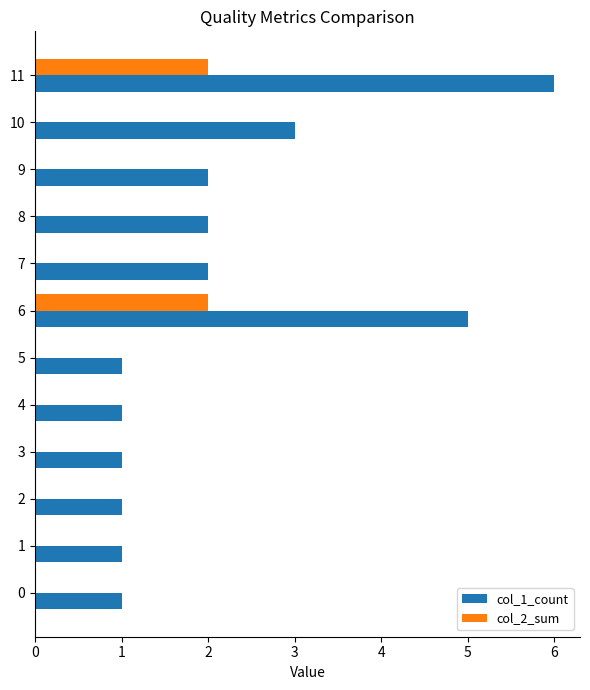

Which label corresponds to the largest value in the chart?

11